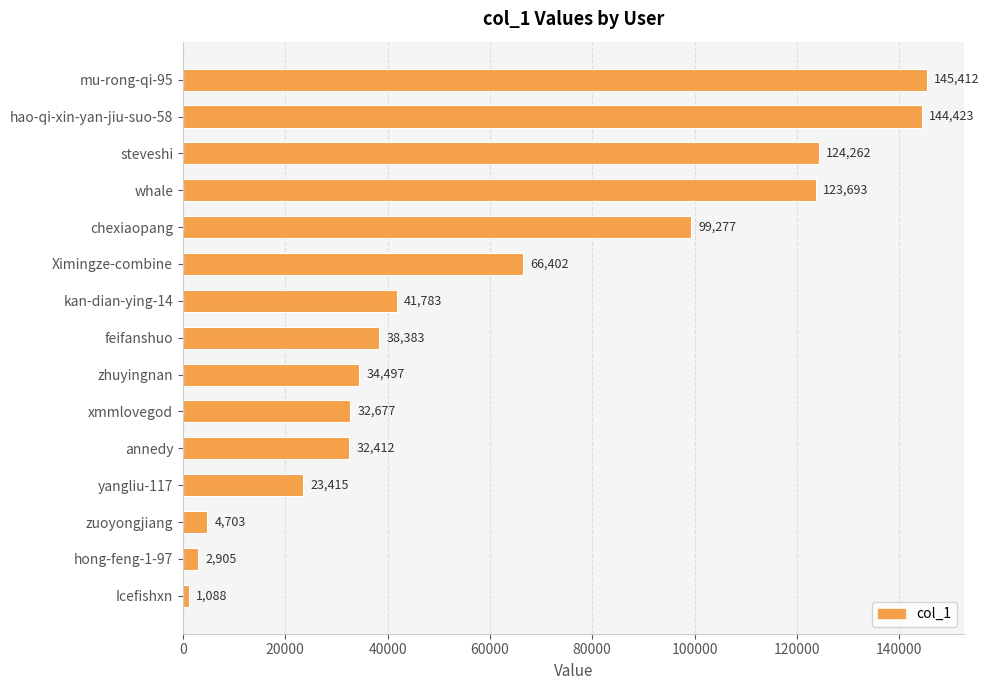

List the labels in order of value, smallest first.

Icefishxn, hong-feng-1-97, zuoyongjiang, yangliu-117, annedy, xmmlovegod, zhuyingnan, feifanshuo, kan-dian-ying-14, Ximingze-combine, chexiaopang, whale, steveshi, hao-qi-xin-yan-jiu-suo-58, mu-rong-qi-95